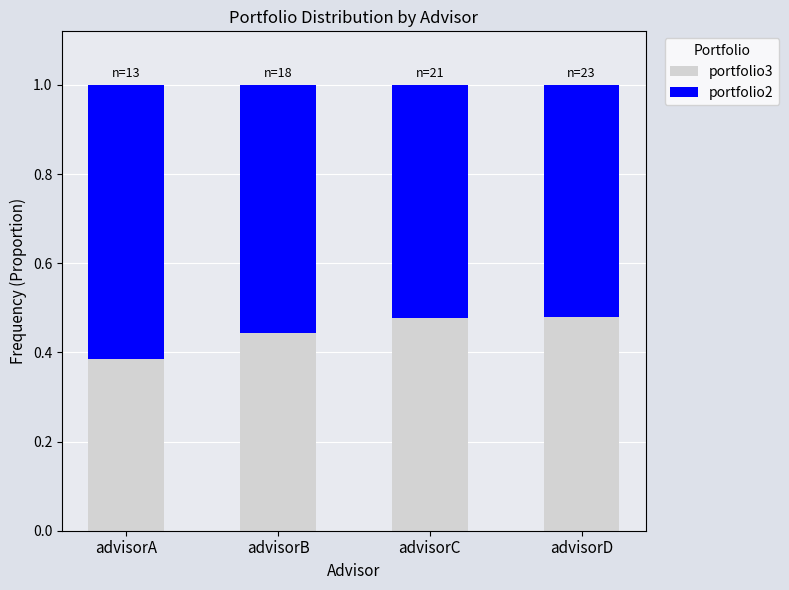

What is the sum of all portfolio3 values?

1.8